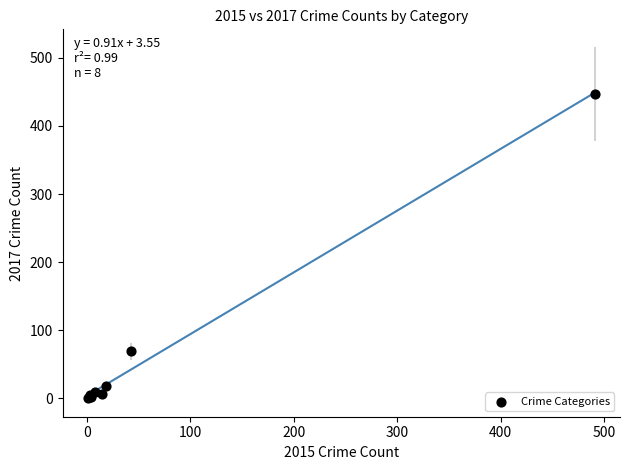

What Y value in the scatter plot is closest to 224?

69